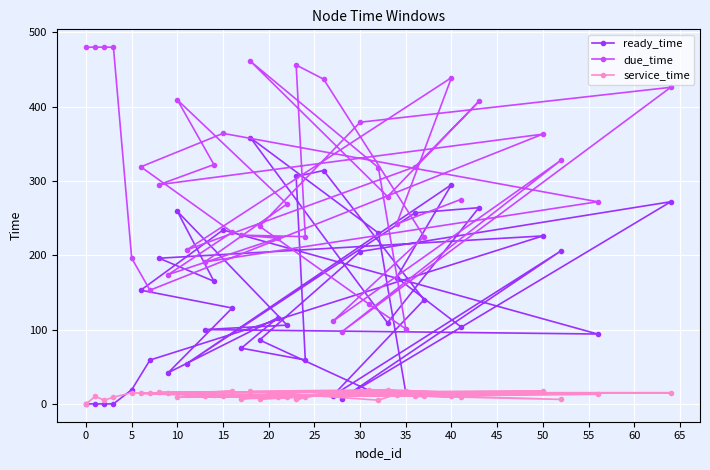

Which series ends up on top after the final intersection of ready_time and service_time?

ready_time